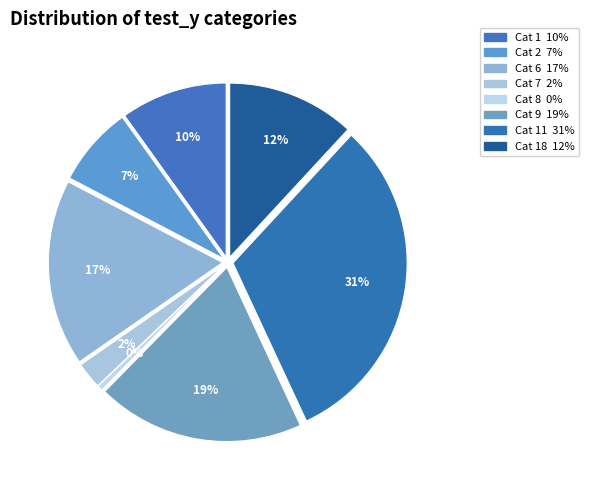

Do 7 and 8 together represent more than half of the pie?

No